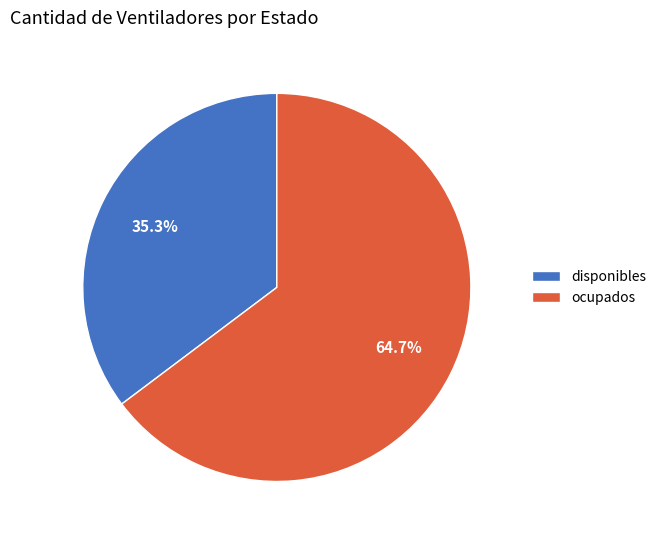

Combined, what portion of the pie is disponibles and ocupados?

100.0%